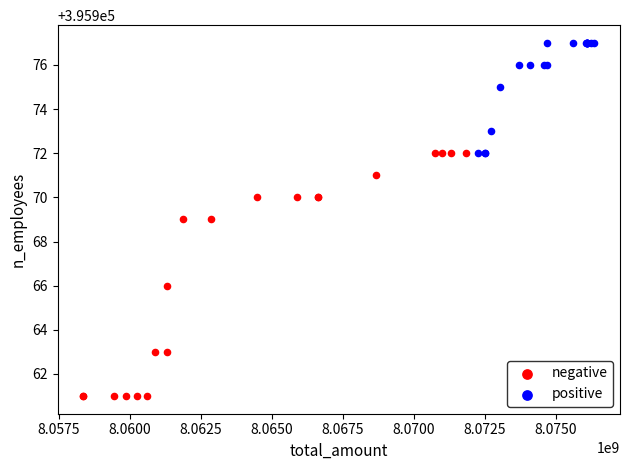

Which series has the largest Y range (max minus min)?

negative